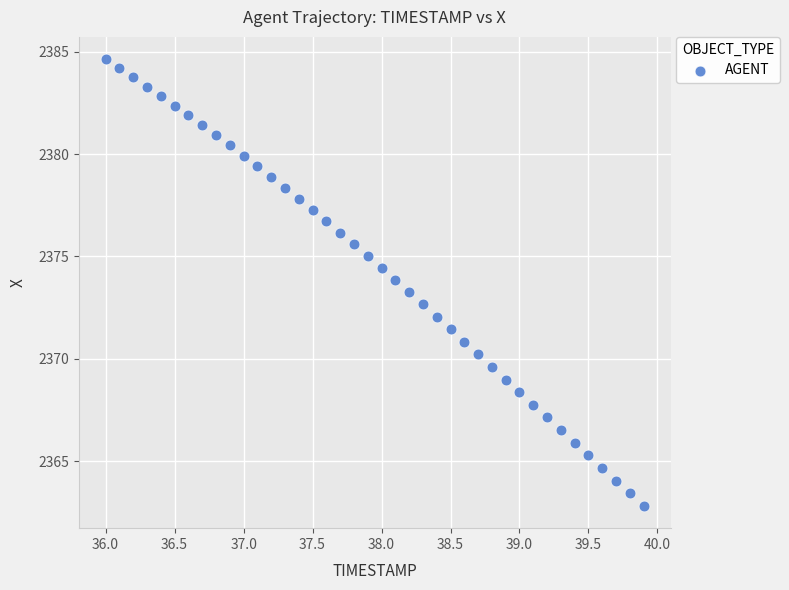

What is the range of Y values (max minus min)?

21.8